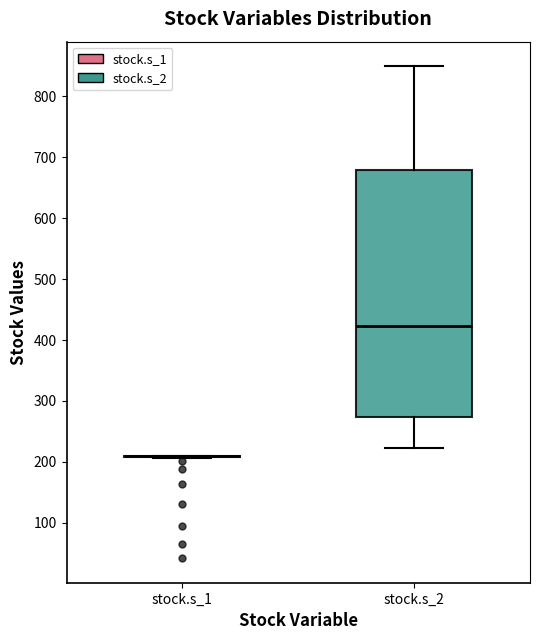

Comparing the boxes themselves (not the whiskers), which one is the tallest?

stock.s_2